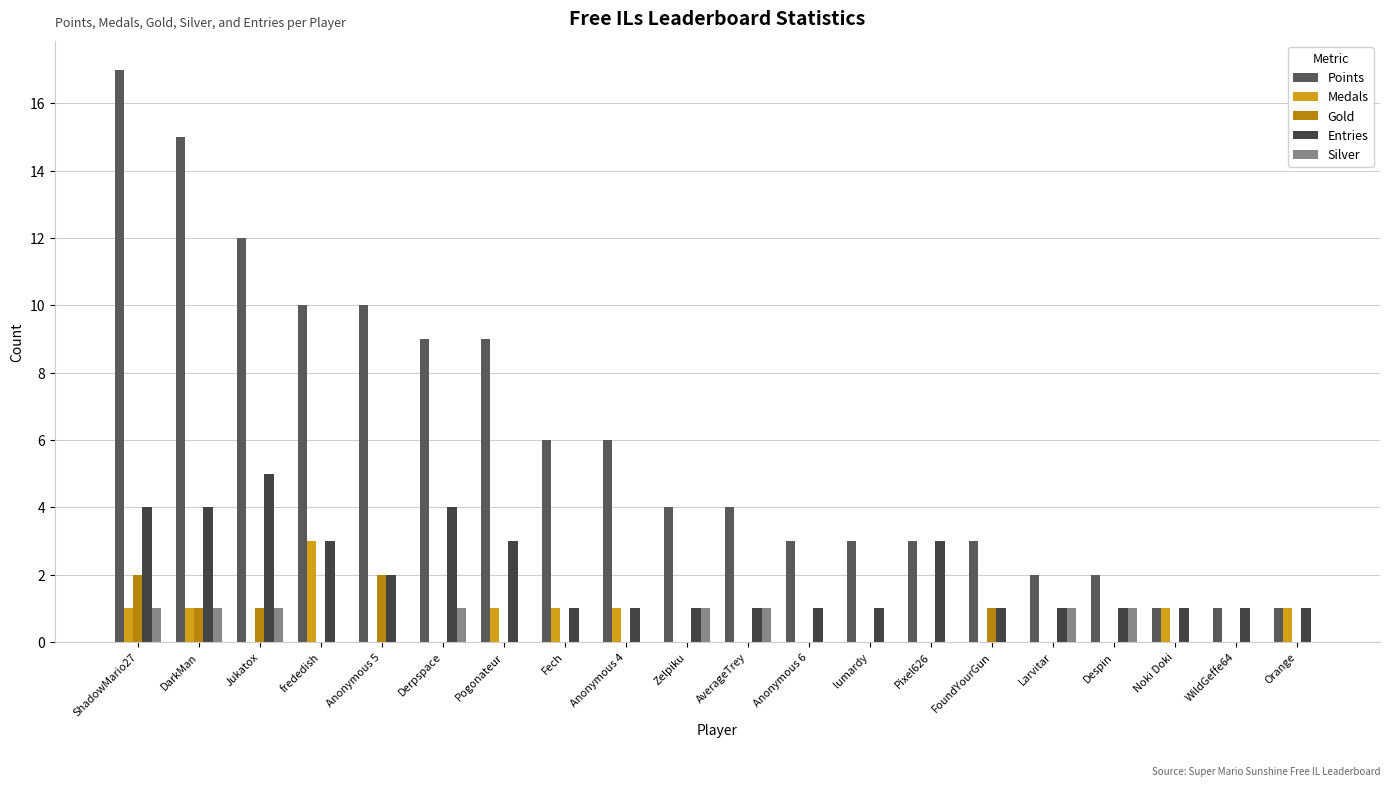

What is the approximate value of Silver at Despin?

1